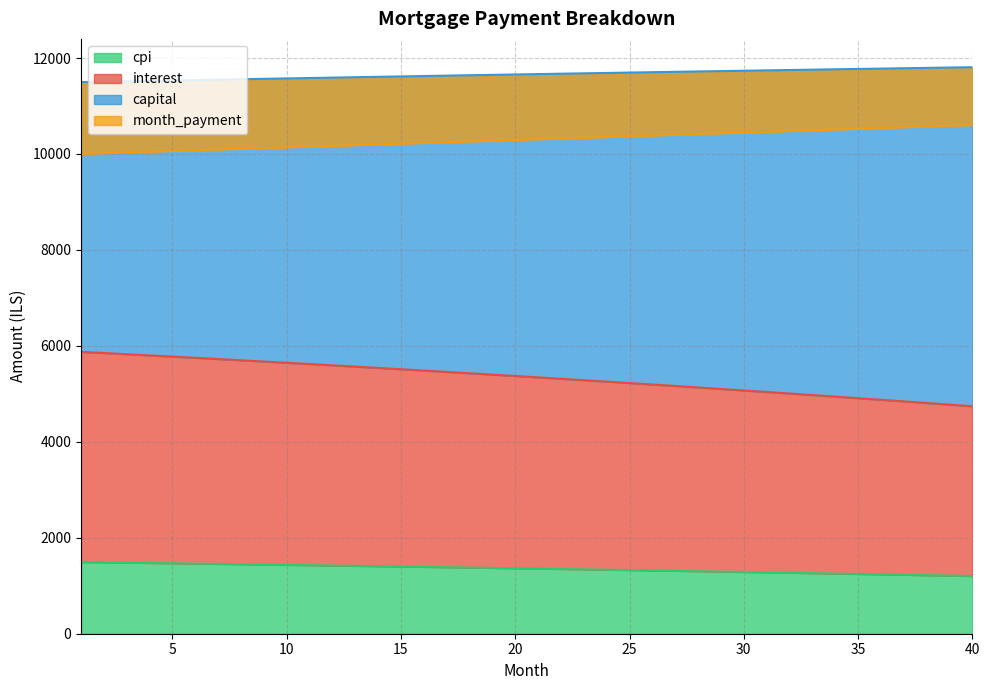

How many lines are shown in the chart?

4